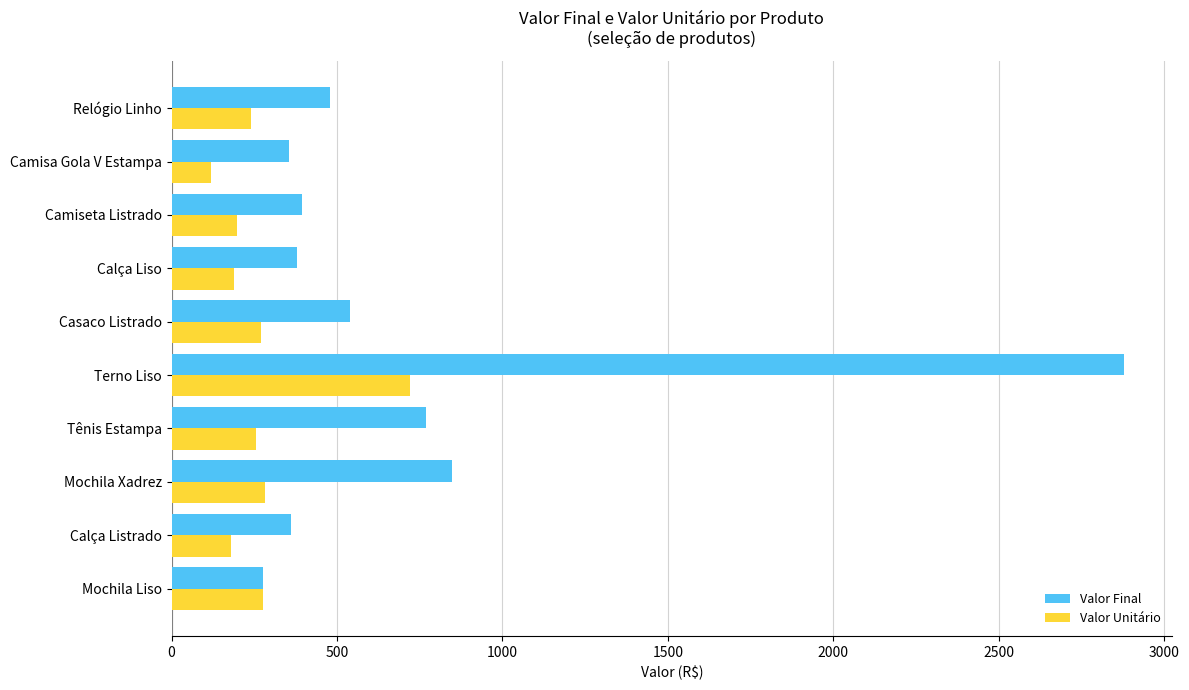

List the series in order of their overall mean, lowest first.

Valor Unitário, Valor Final